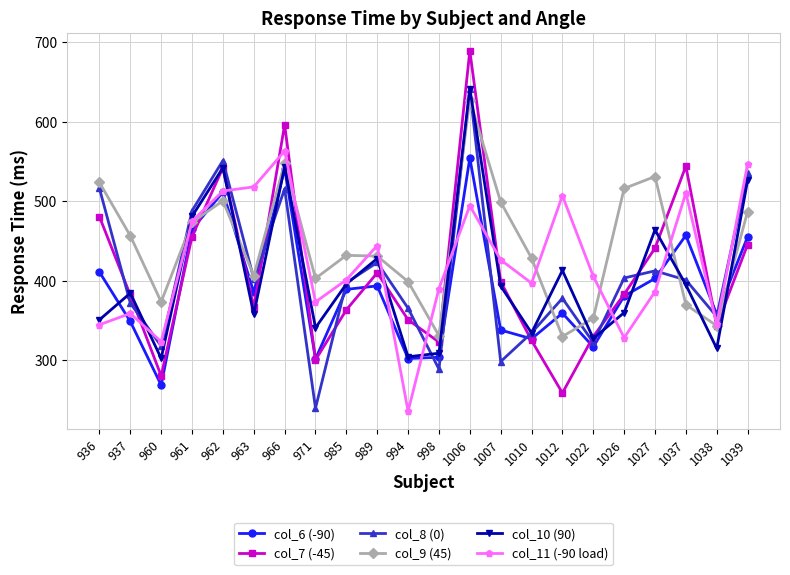

How many distinct data groups are displayed?

6